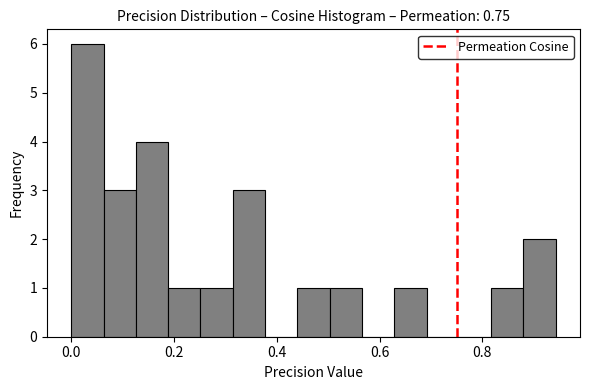

Around what value on the x-axis is the tallest bar? Give the approximate position of its centre, as read against the axis.

0.04